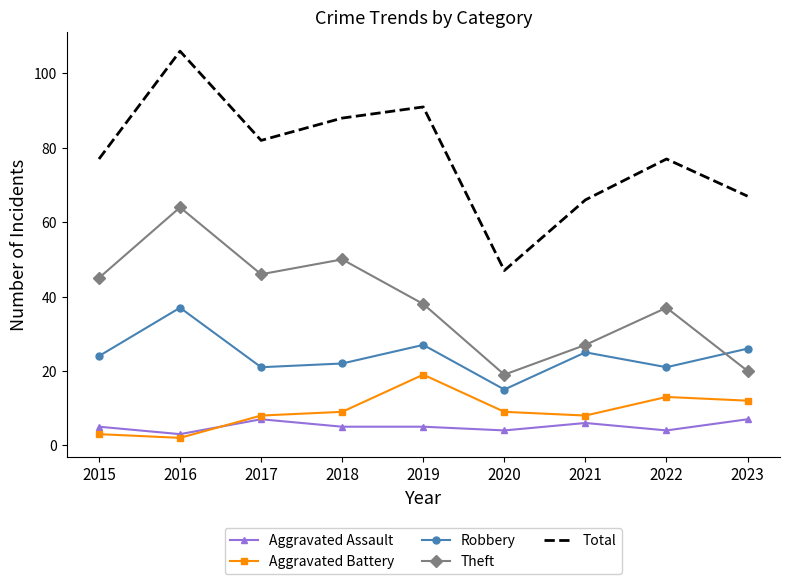

List the series in order of their peak value, highest first.

Total, Theft, Robbery, Aggravated Battery, Aggravated Assault